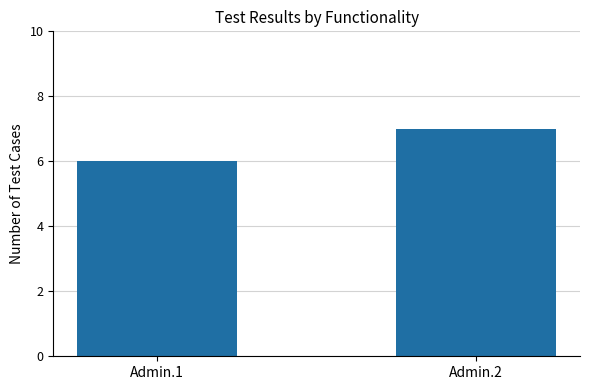

Does the chart contain any negative values?

No